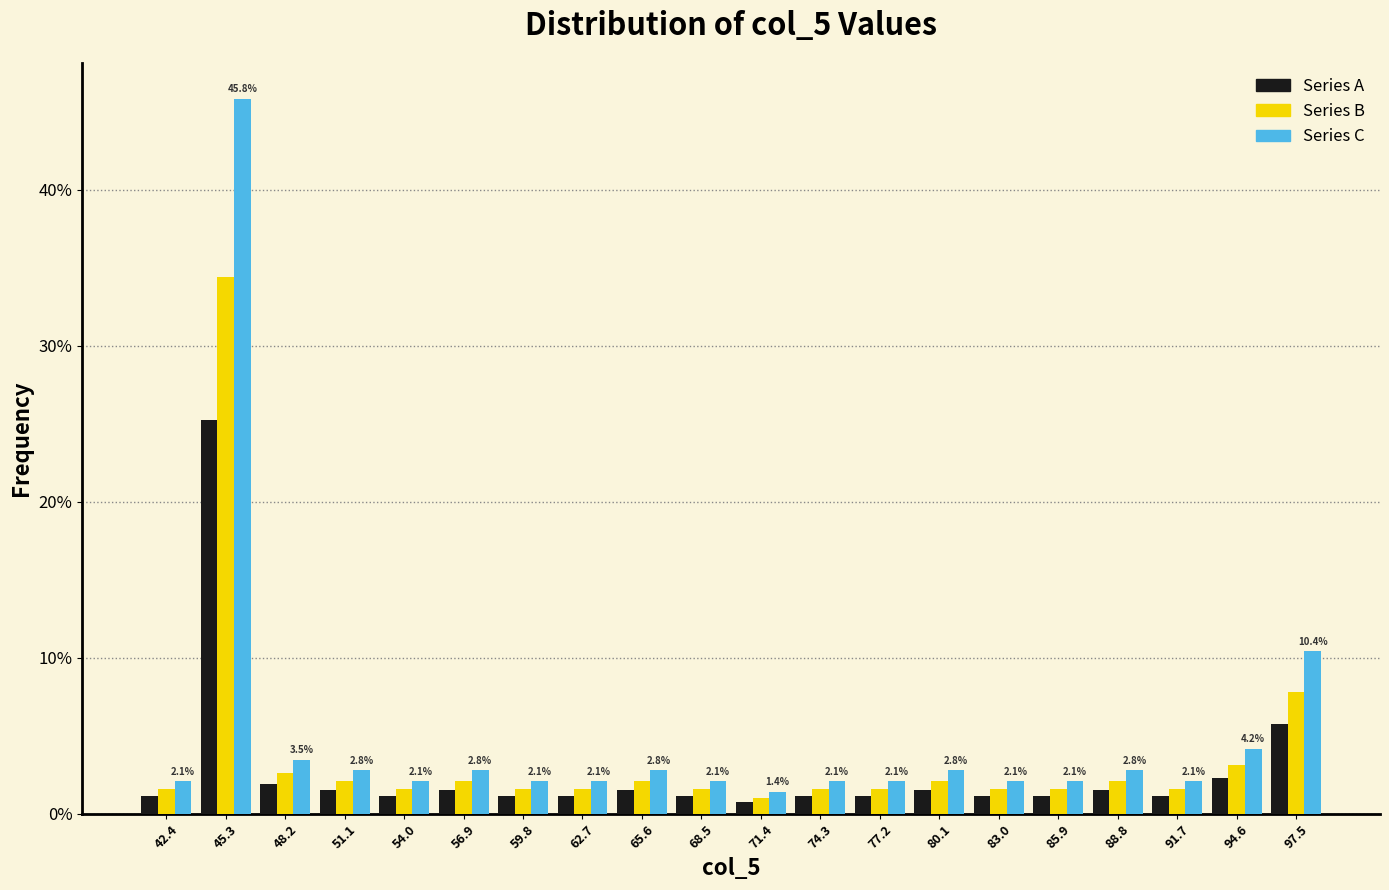

In the Series C series, which range on the x-axis has the tallest bar?

44.0 to 46.5